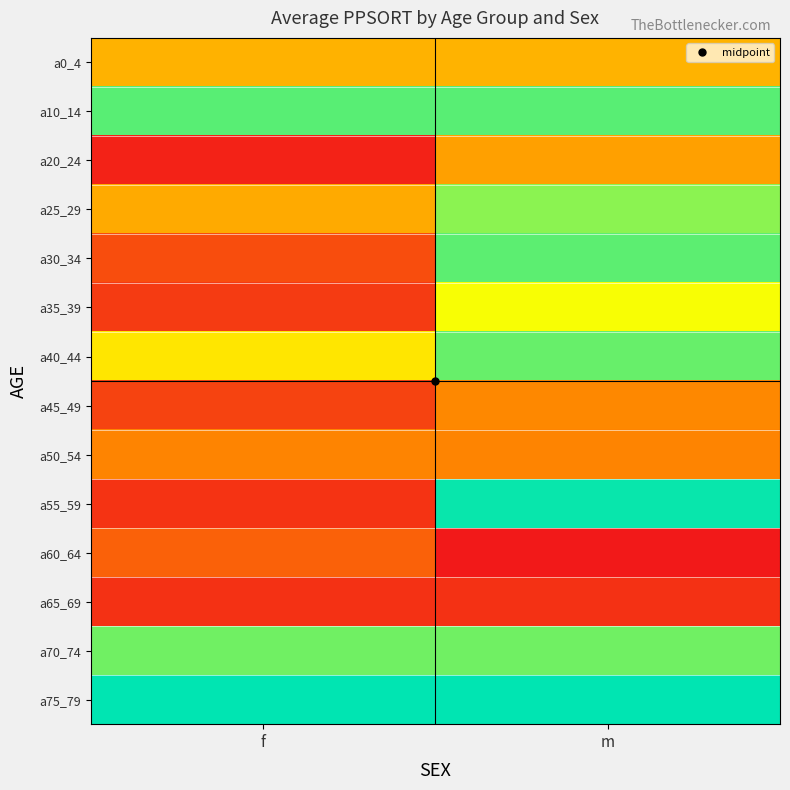

How many data points does each series have?

2